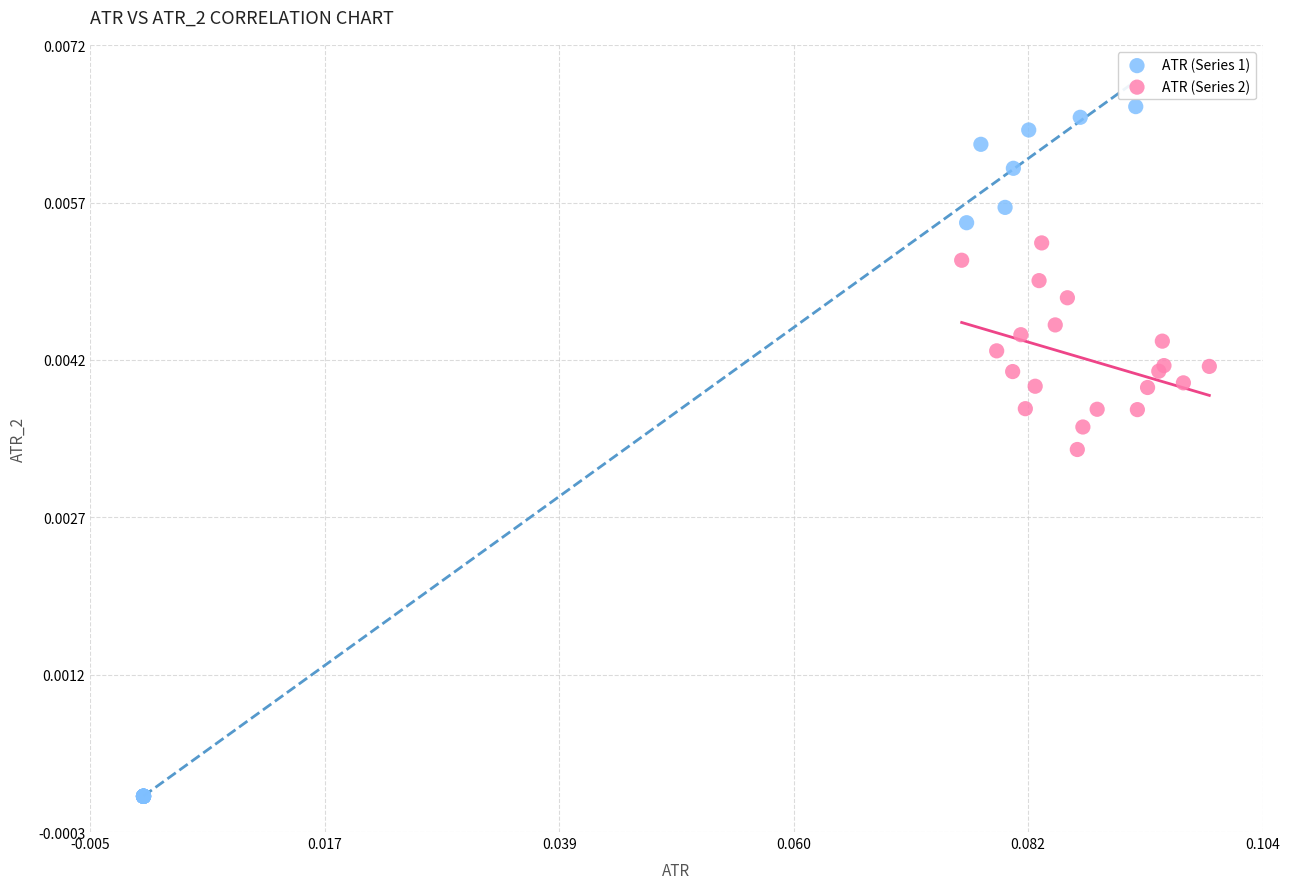

Which series has the largest Y range (max minus min)?

ATR (Series 1)